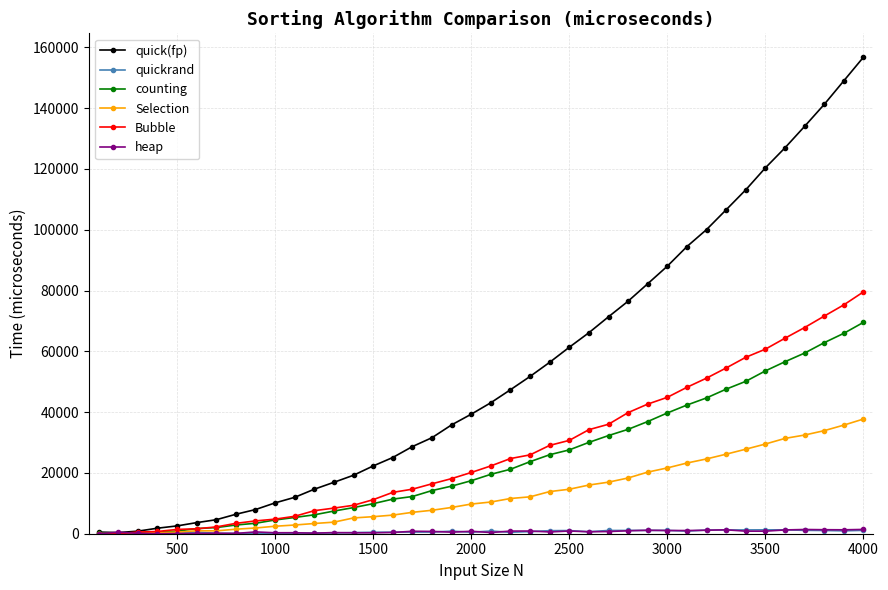

What is the maximum value shown in the chart?

156769